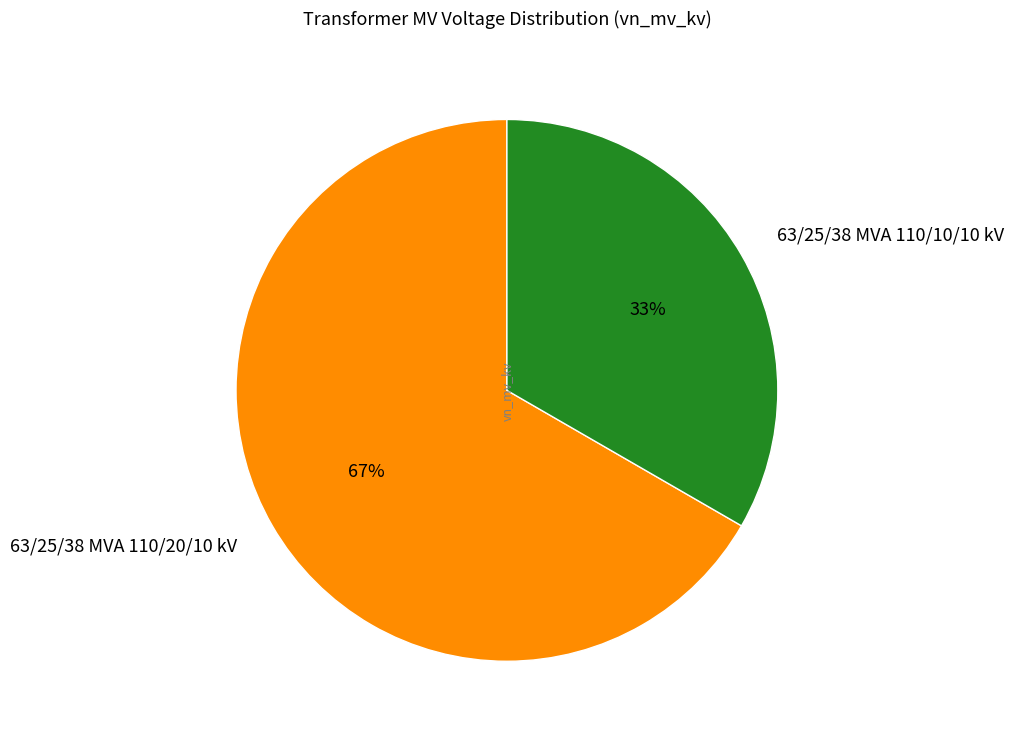

To the nearest percent, what is the combined percentage of 63/25/38 MVA 110/20/10 kV and 63/25/38 MVA 110/10/10 kV?

100%